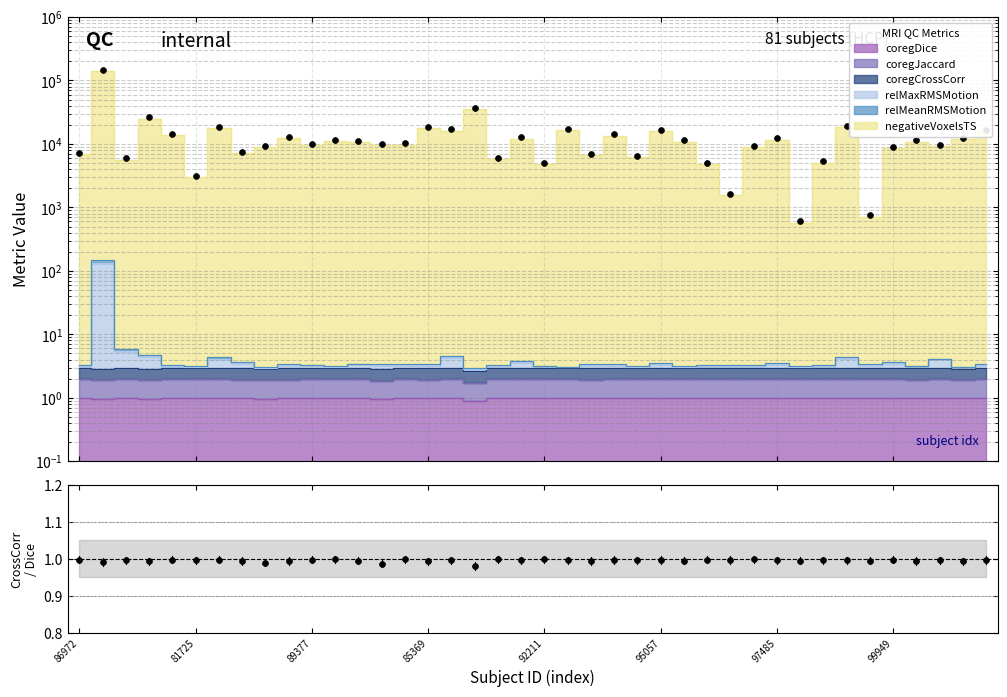

What is the total value across all series at 23?

14153.3